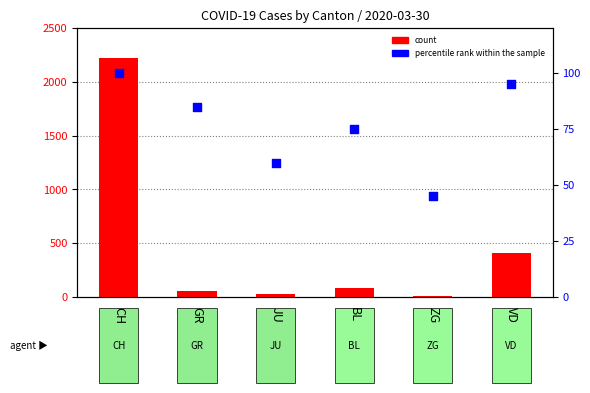

At which category is the sum across all series the highest?

CH